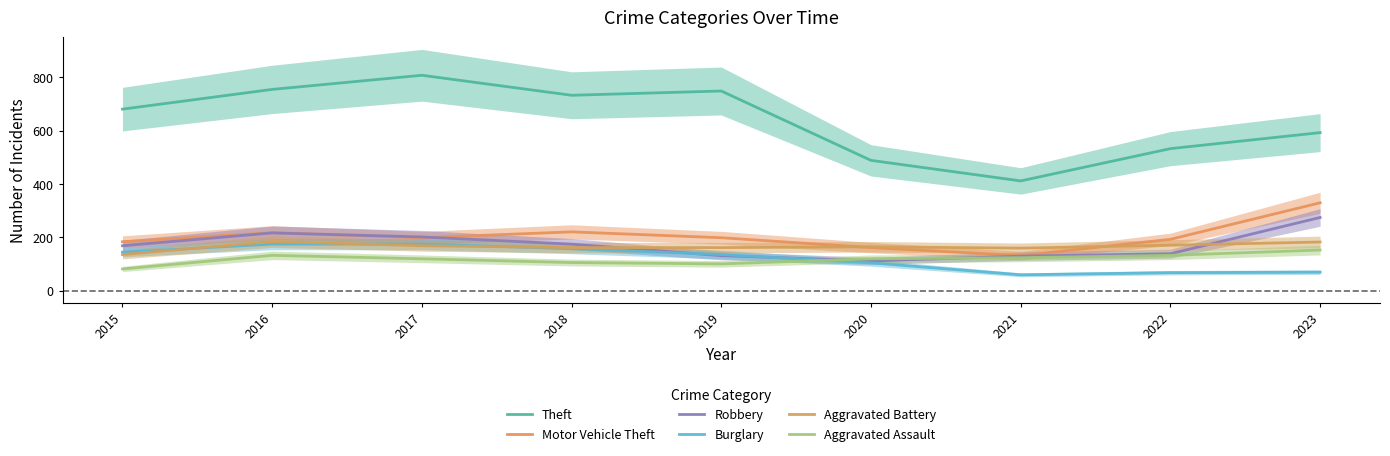

The Burglary series shows 175 at 2016. True or false?

True